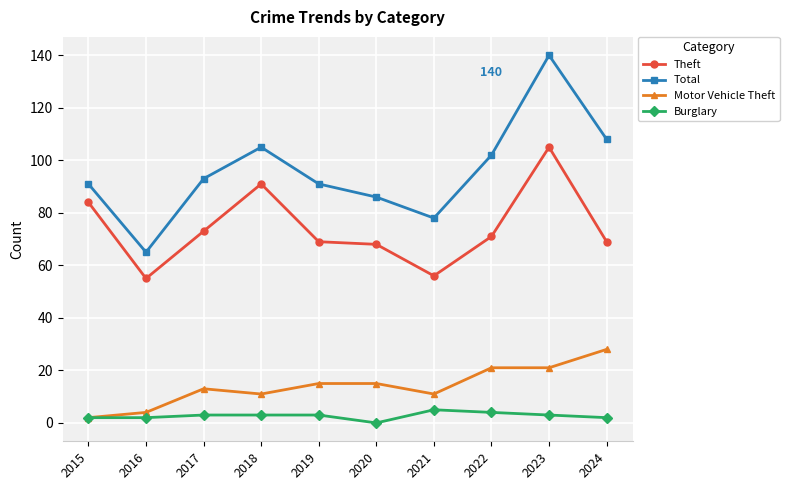

True or false: Motor Vehicle Theft and Theft cross at least once.

False